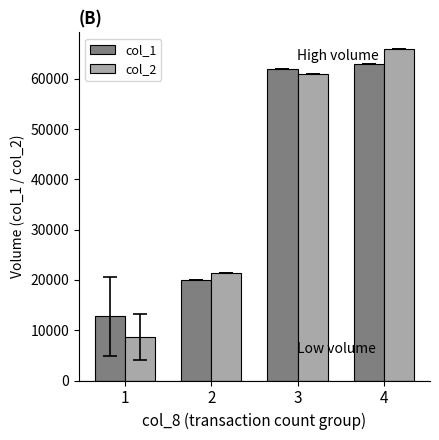

What is the sum of all col_2 values?

156890